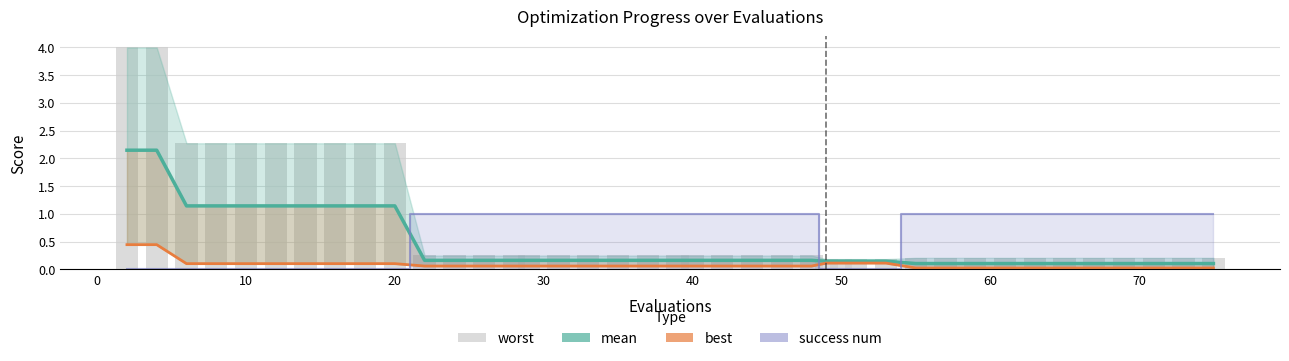

How many data points does each series have?

40